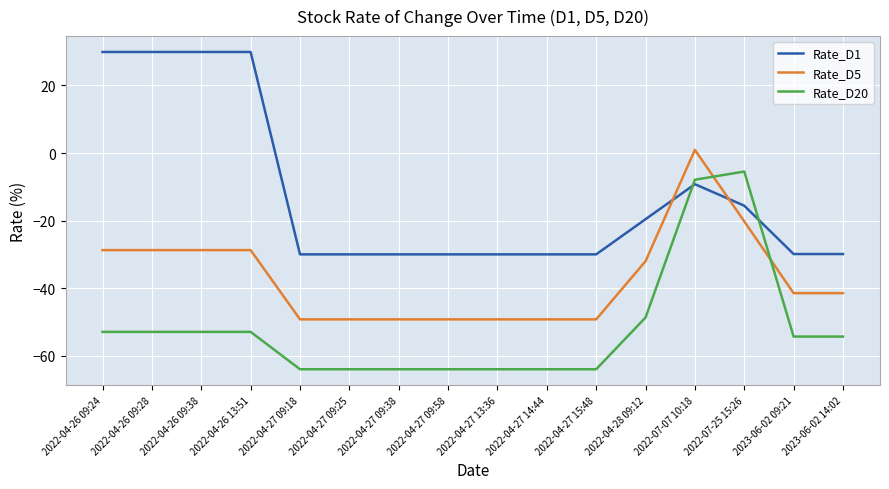

What is the average value of the Rate_D20 series?

-51.9